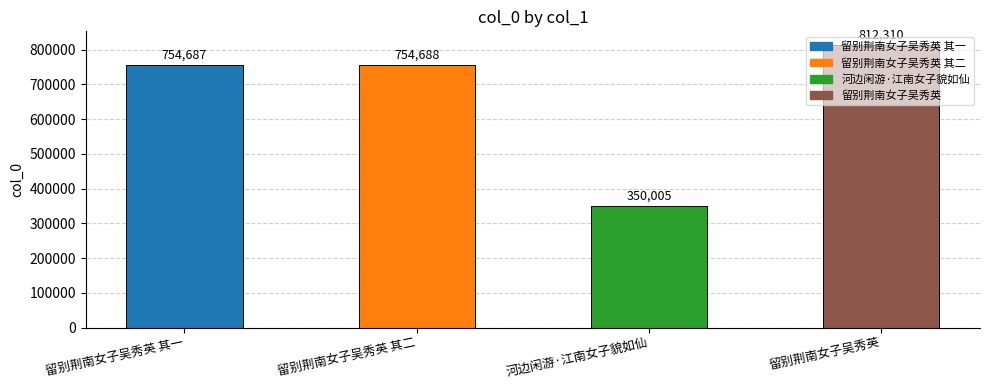

Rank the categories by value from highest to lowest.

留别荆南女子吴秀英, 留别荆南女子吴秀英 其二, 留别荆南女子吴秀英 其一, 河边闲游·江南女子貌如仙